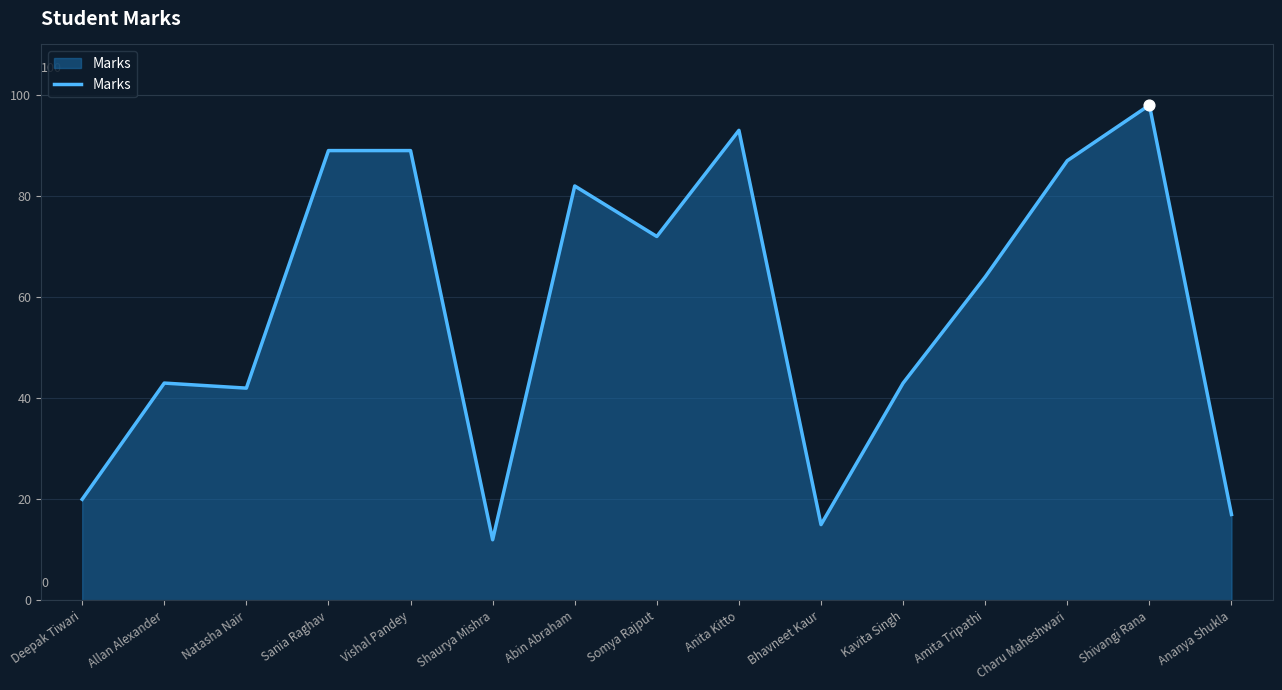

What is the change in value from Deepak Tiwari to Sania Raghav?

+69